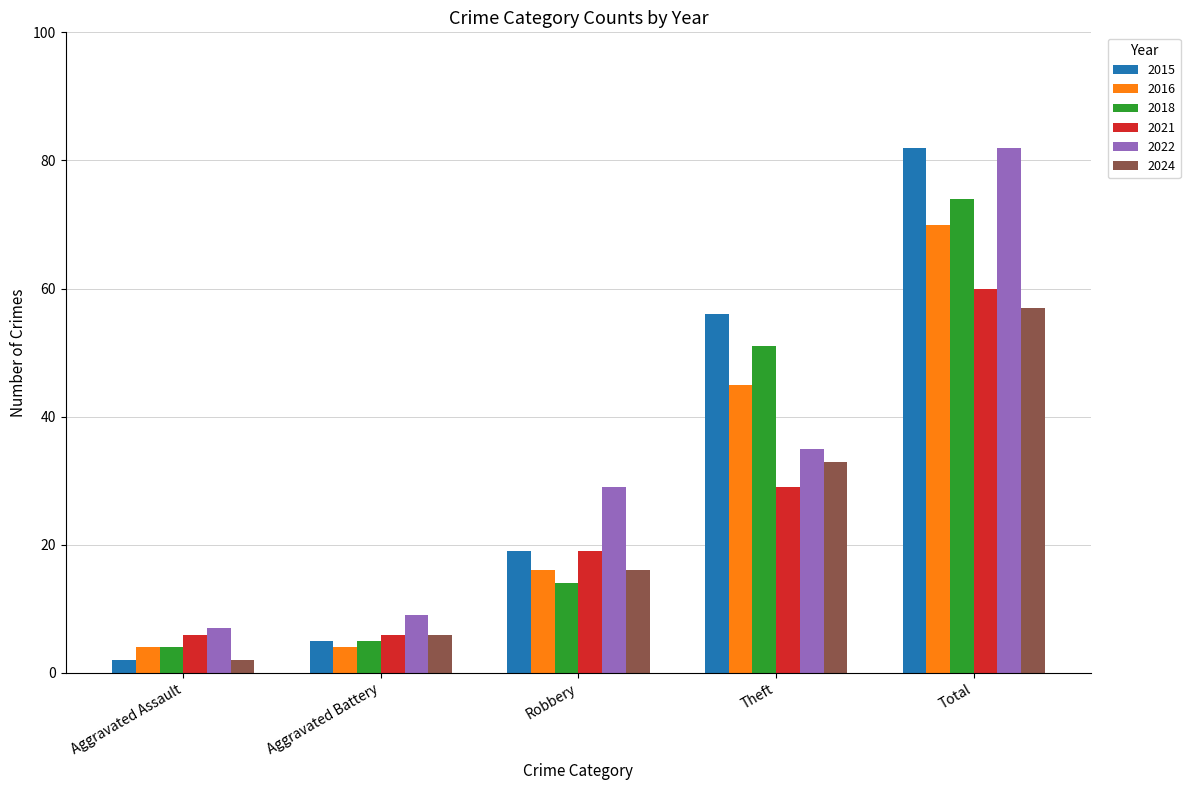

List the labels in order of 2024 value, largest first.

Total, Theft, Robbery, Aggravated Battery, Aggravated Assault